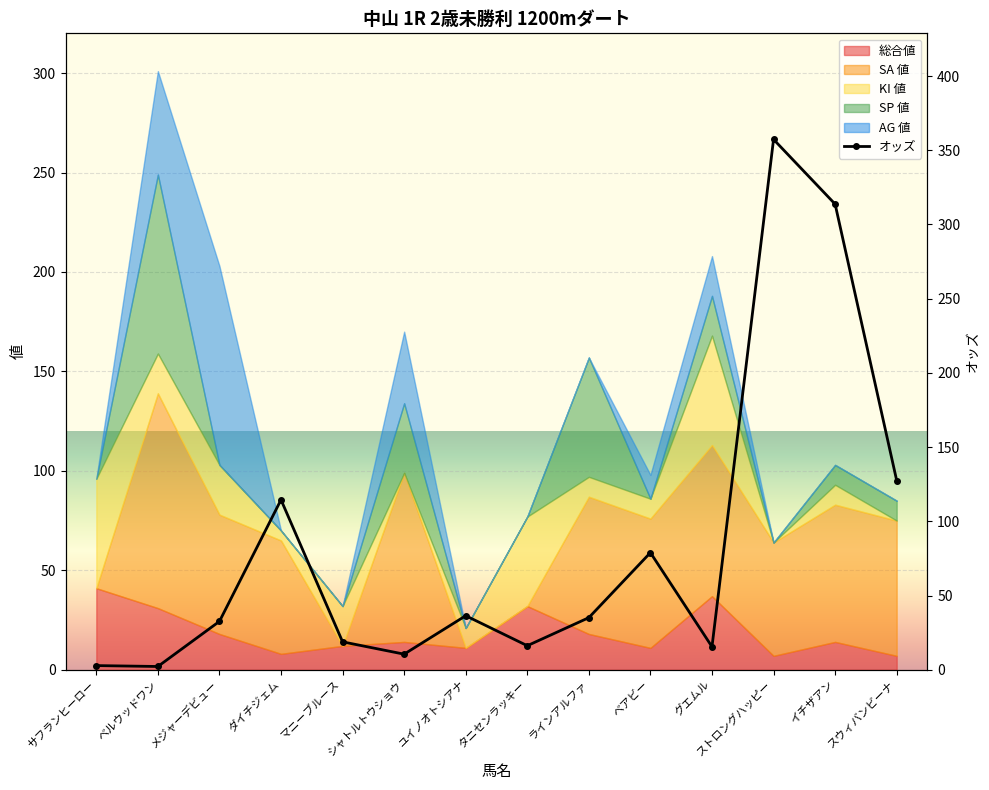

The value at サフランヒーロー is 0.9. True or false?

False